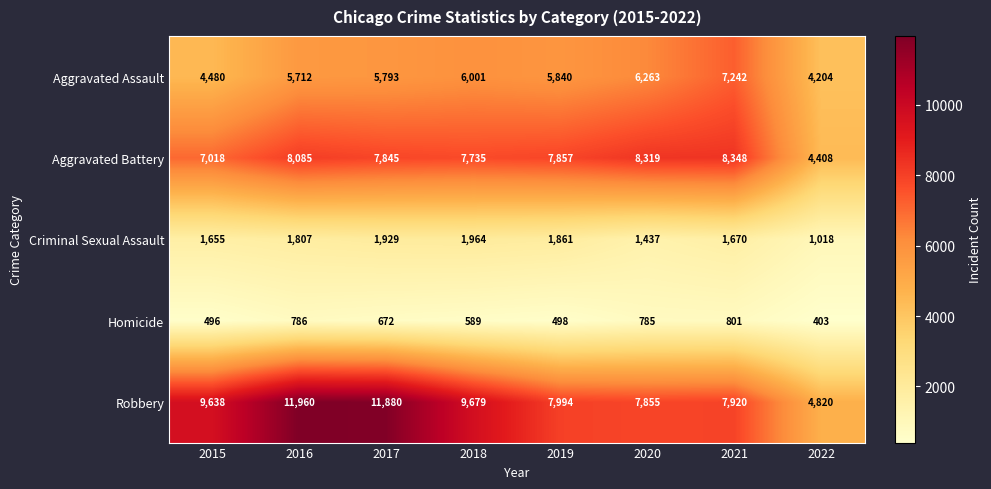

What is the maximum value shown in the chart?

11960